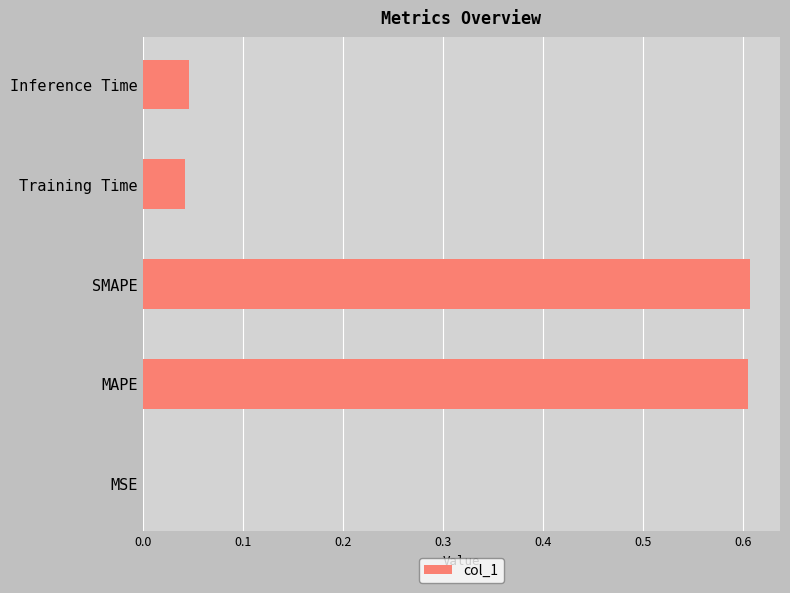

Which has a higher value, SMAPE or Inference Time?

SMAPE